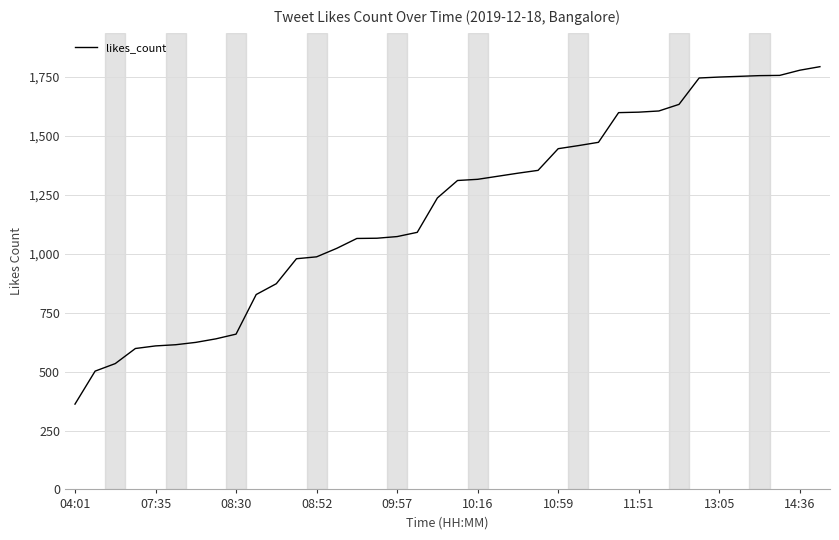

What is the minimum value shown in the chart?

362